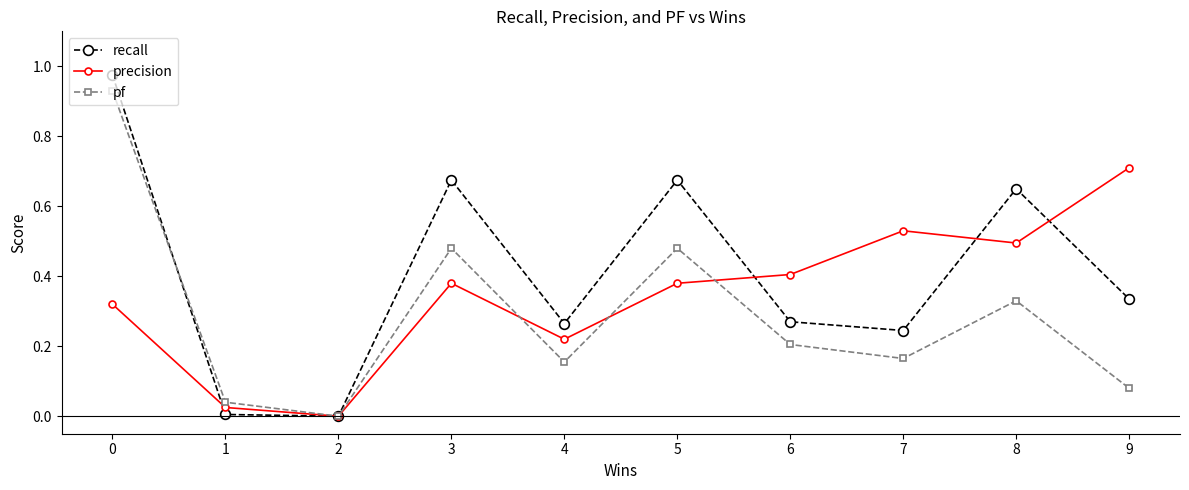

Count the number of categories in the chart.

10